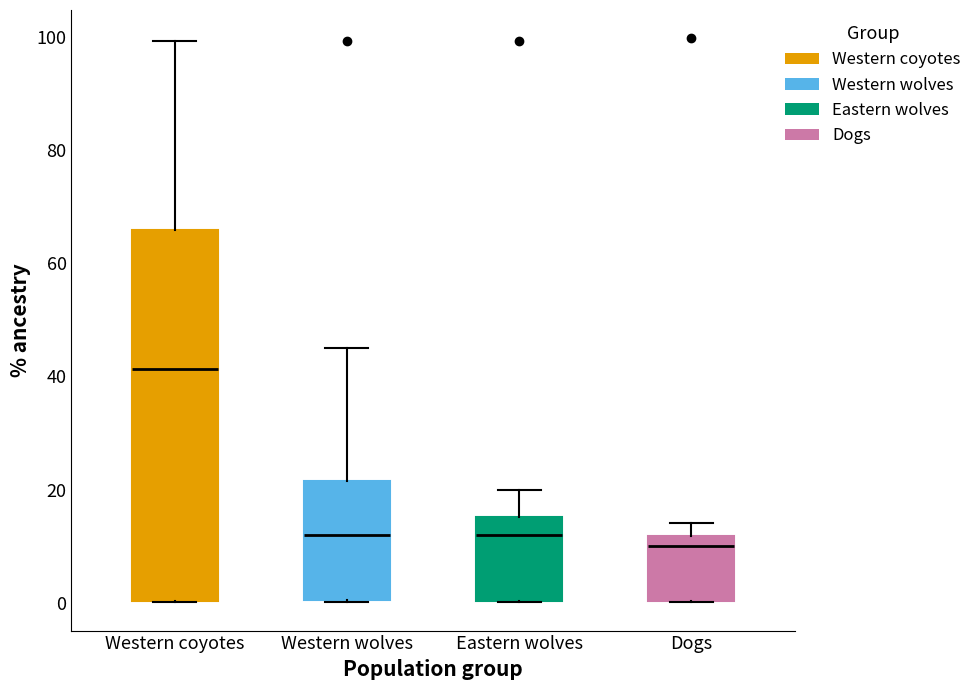

Reading left to right, read every box against the y-axis: the position of its median line, the range the box covers, and the ends of its whiskers. The values are not printed on the chart, so give them approximately, as read against the axis.

Western coyotes: median 42, box 0 to 66, whiskers 0 to 100
Western wolves: median 12, box 0 to 22, whiskers 0 to 44
Eastern wolves: median 12, box 0 to 16, whiskers 0 to 20
Dogs: median 10, box 0 to 12, whiskers 0 to 14